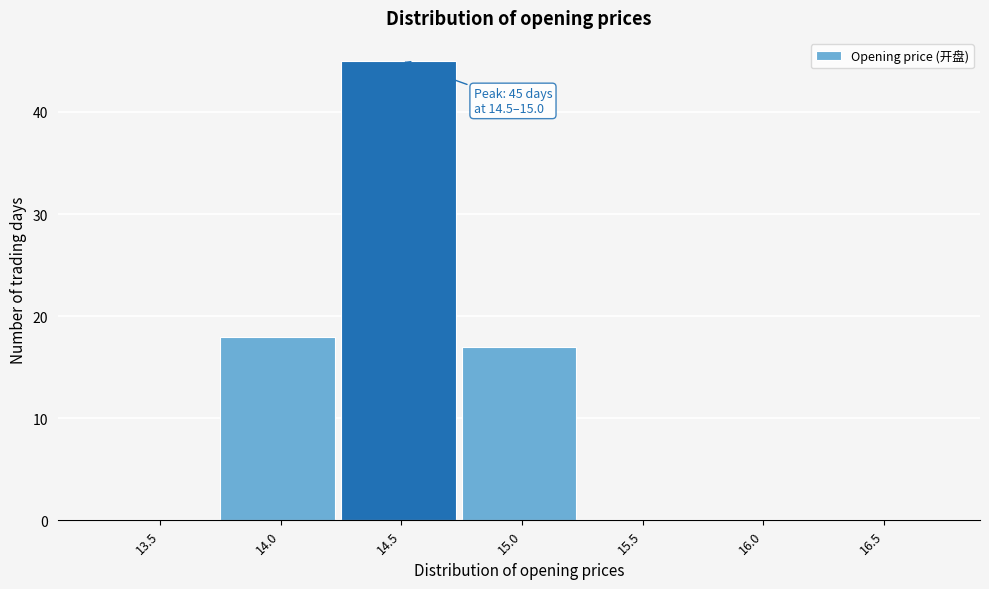

Reading left to right, what are all the values shown in this chart?

13.5=0	14.0=18	14.5=45	15.0=17	15.5=0	16.0=0	16.5=0